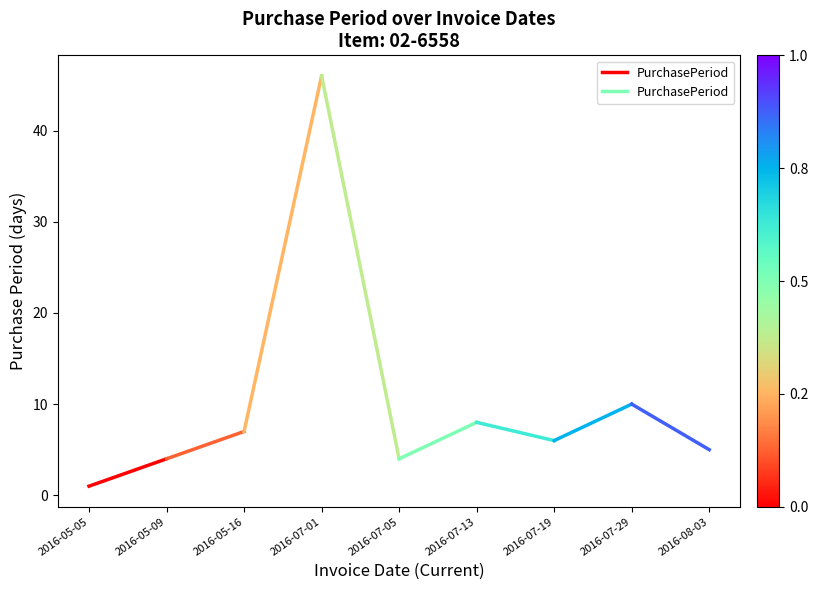

At which category does the chart reach its minimum across all series?

2016-05-05